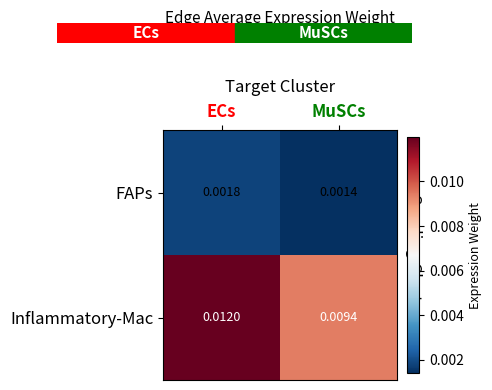

List the series in order of their overall mean, lowest first.

FAPs, Inflammatory-Mac